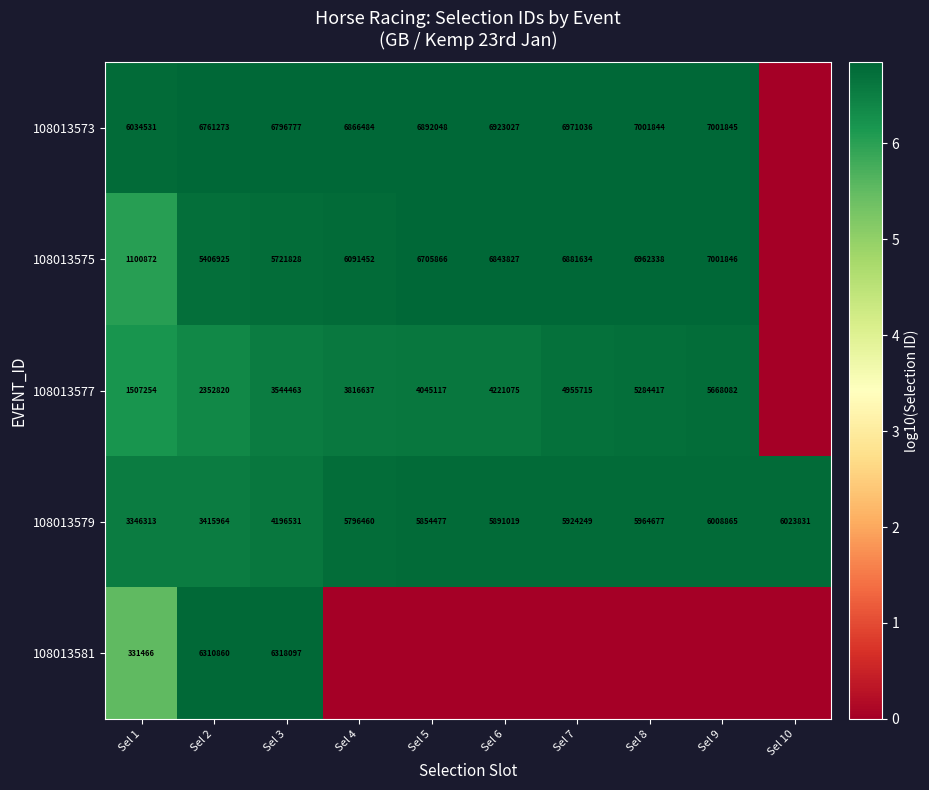

The 108013577 series shows 5668082 at Sel 9. True or false?

True